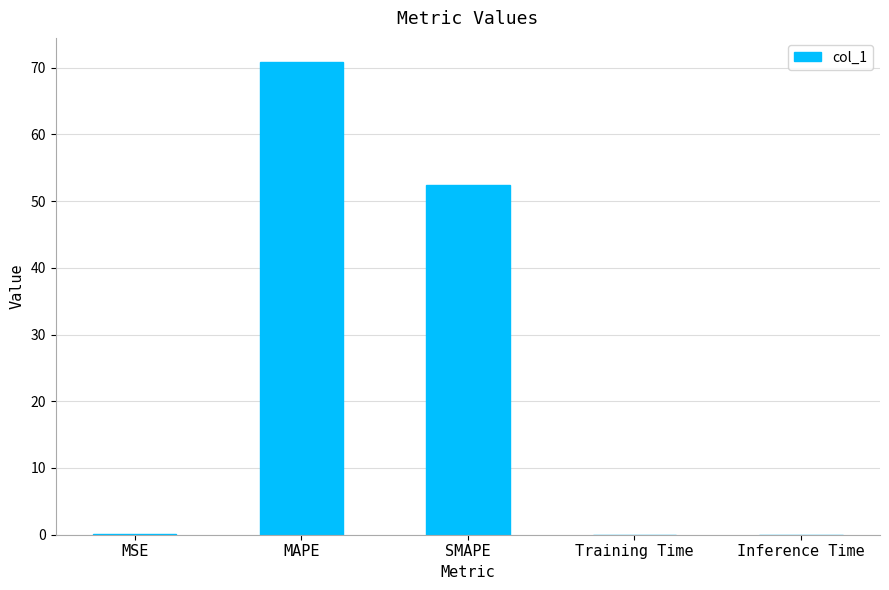

Where is the data nearest to the value 35?

SMAPE